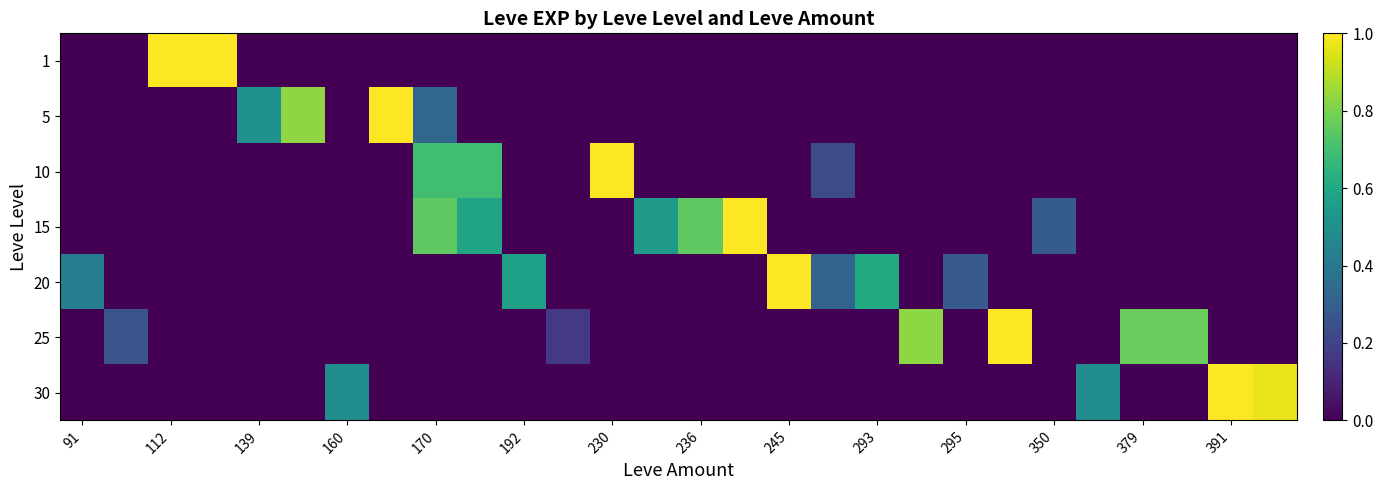

Which series has the largest range (max minus min)?

1